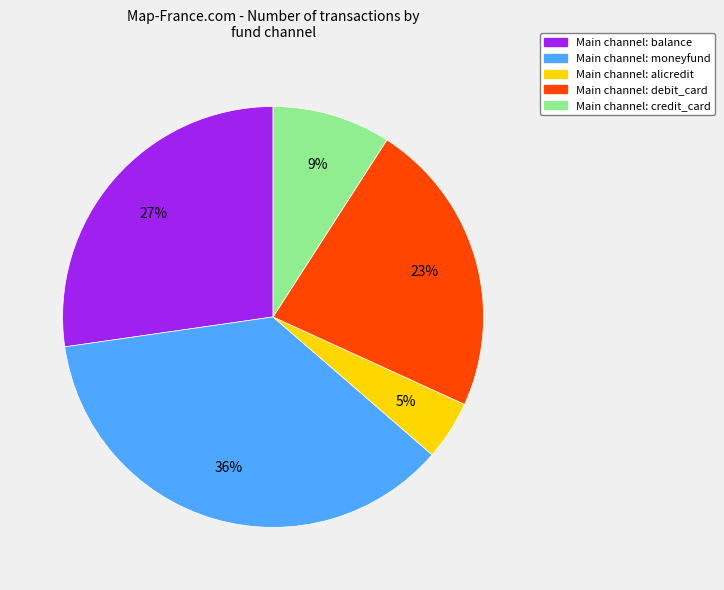

Is there a majority slice in this chart?

No